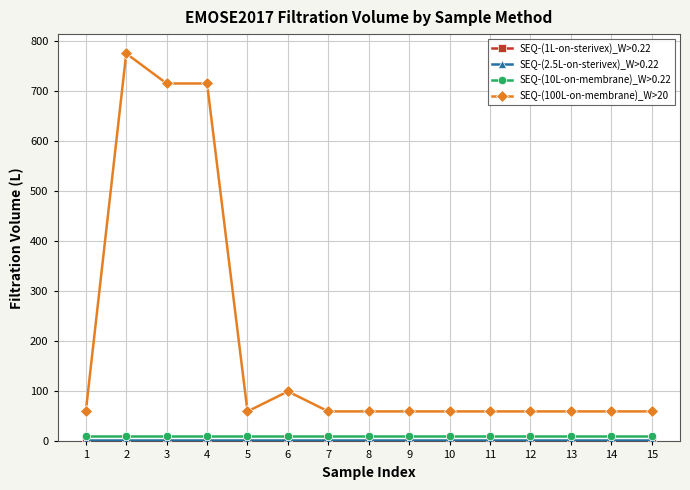

Which series has the largest range (max minus min)?

SEQ-(100L-on-membrane)_W>20